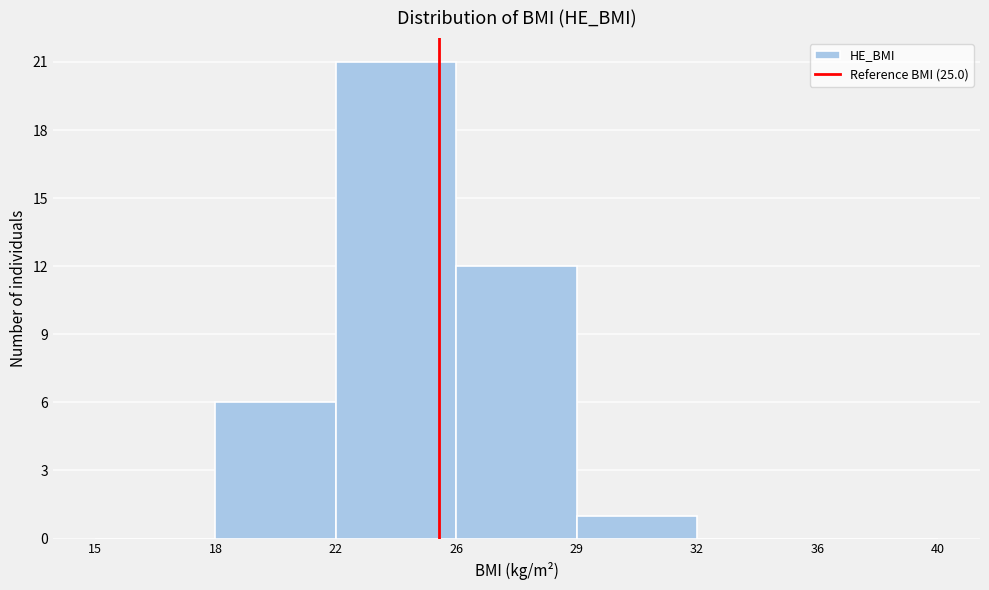

Reading left to right, list all the values displayed in this chart.

15=0	18=6	22=21	26=12	29=1	32=0	36=0